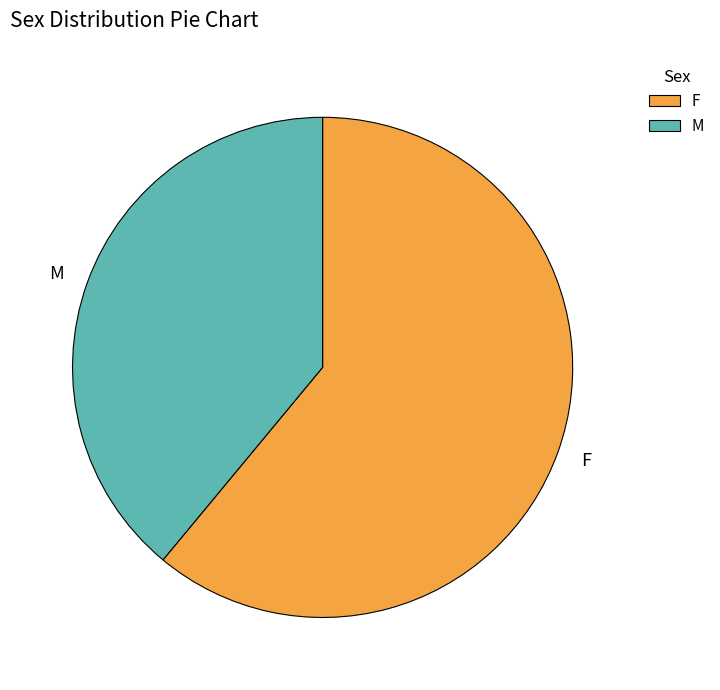

Rank the categories by value from highest to lowest.

F, M